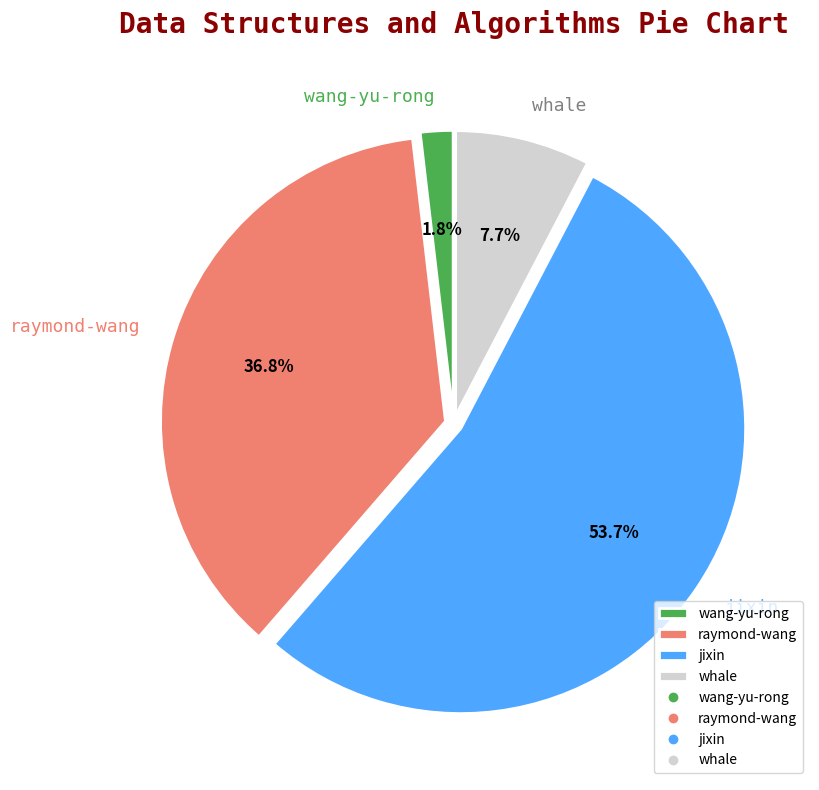

How many segments does this pie chart have?

4